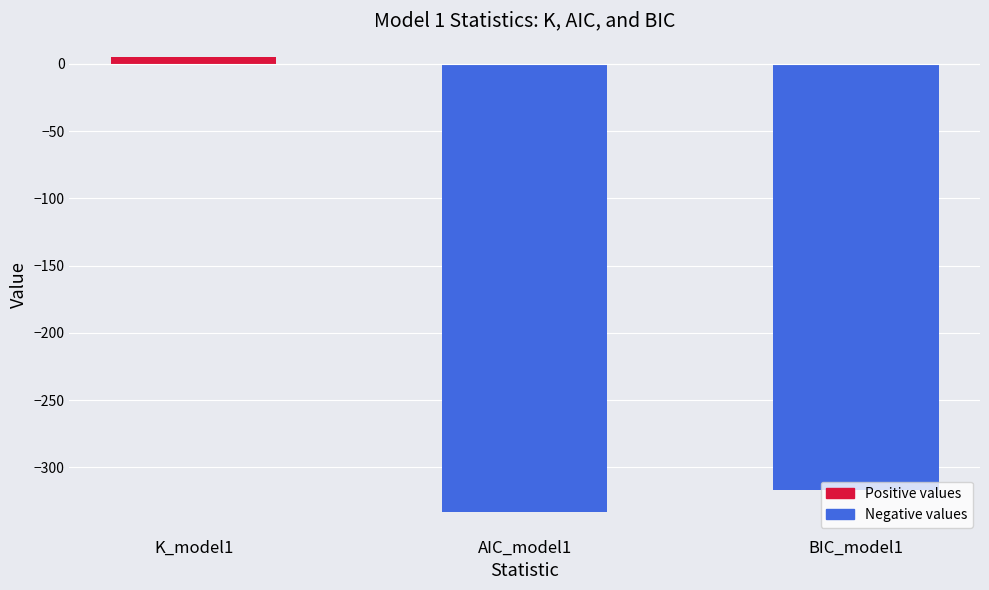

Count the number of data series in this chart.

1